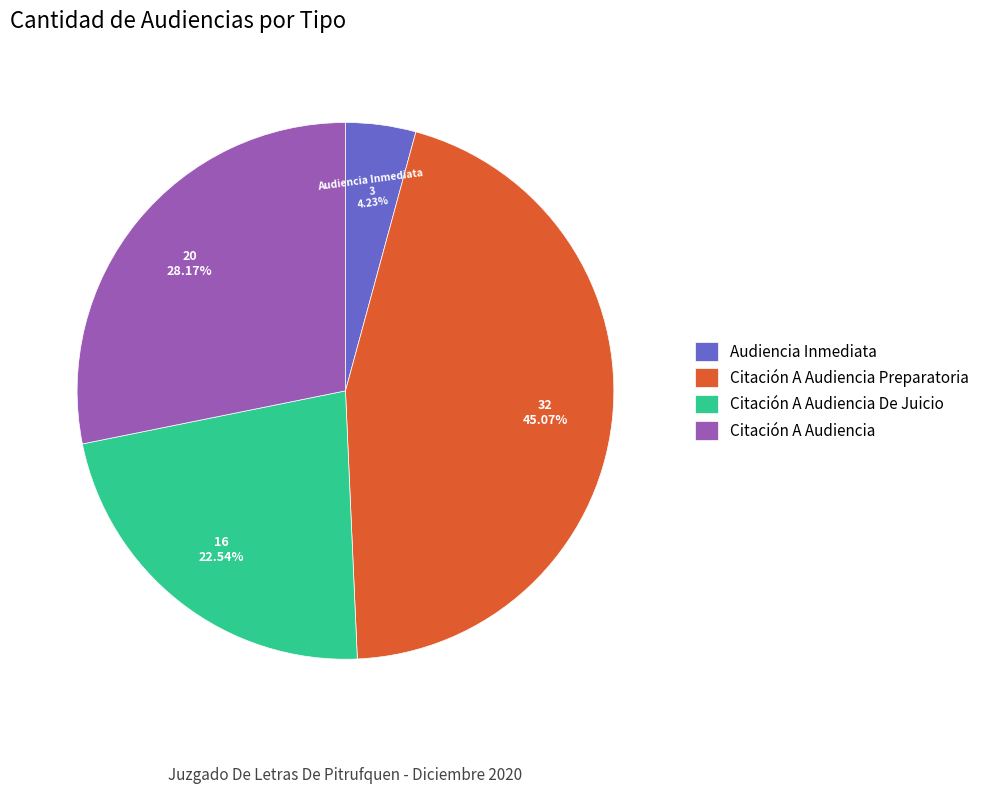

Which has a higher value, Citación A Audiencia or Citación A Audiencia Preparatoria?

Citación A Audiencia Preparatoria